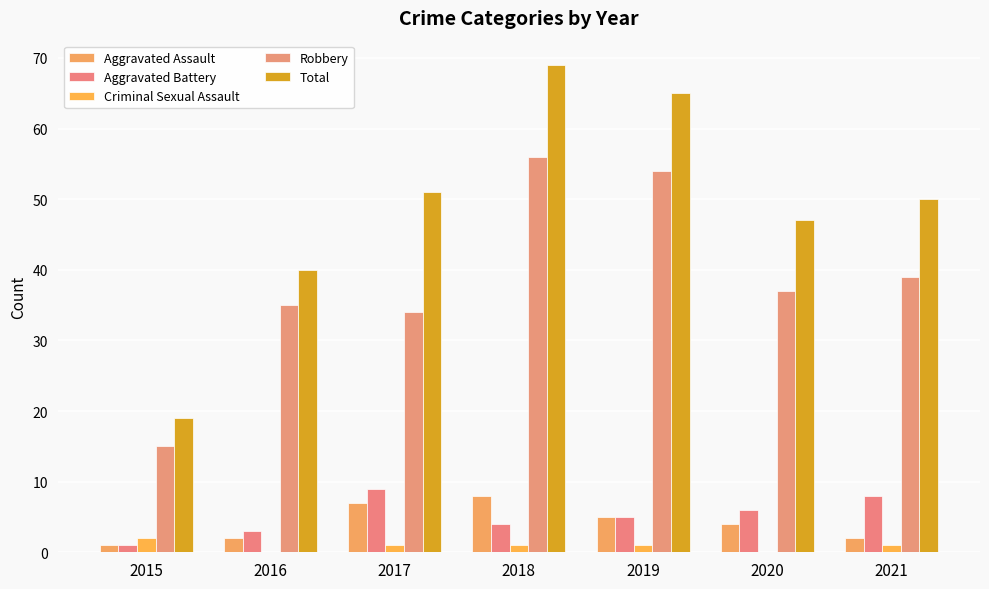

Between 2017 and 2021, which is larger?

2017